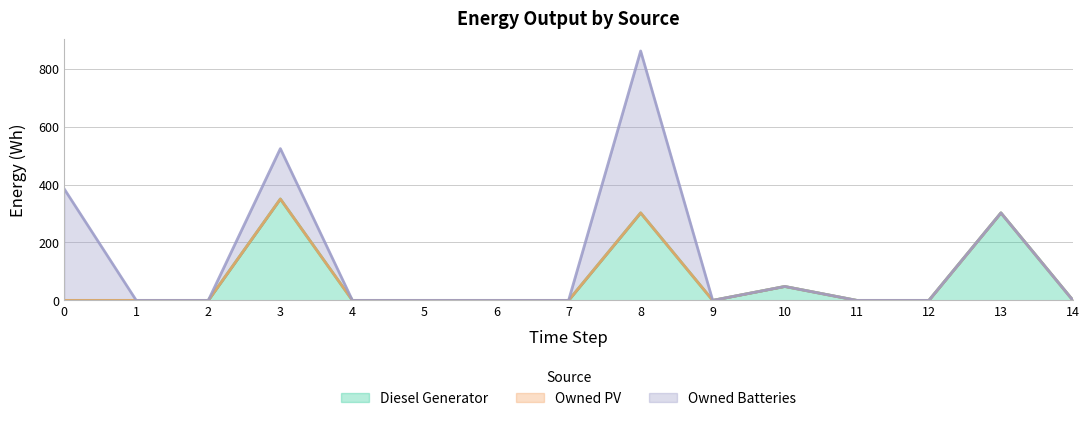

Between 10 and 12, which series saw the biggest shift?

Diesel Generator